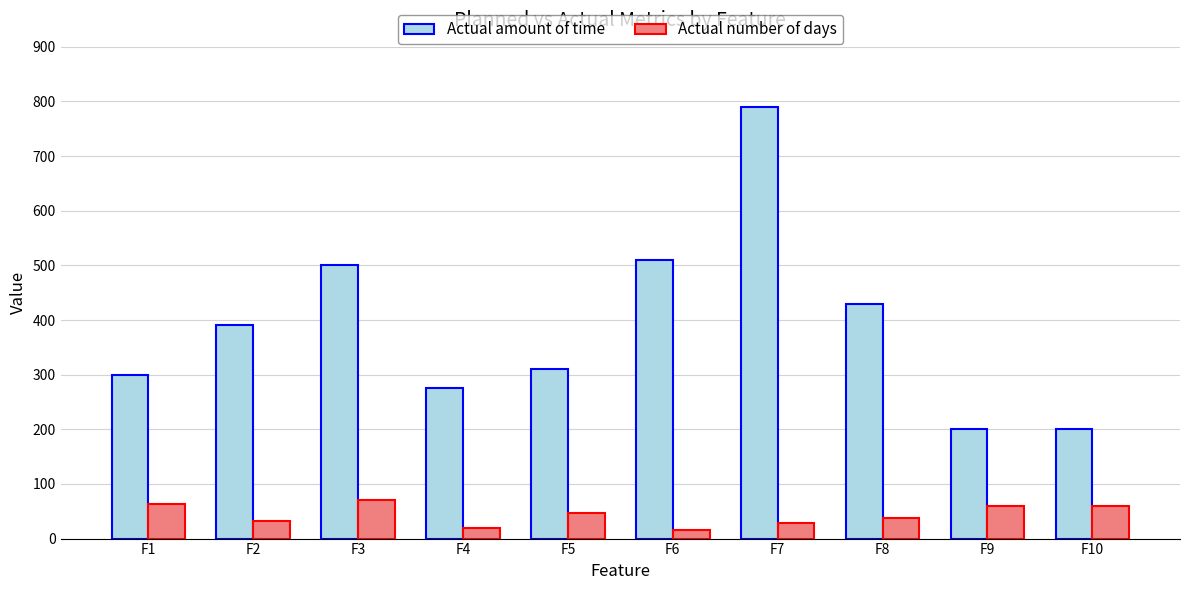

List the series in order of their peak value, lowest first.

Actual number of days, Actual amount of time